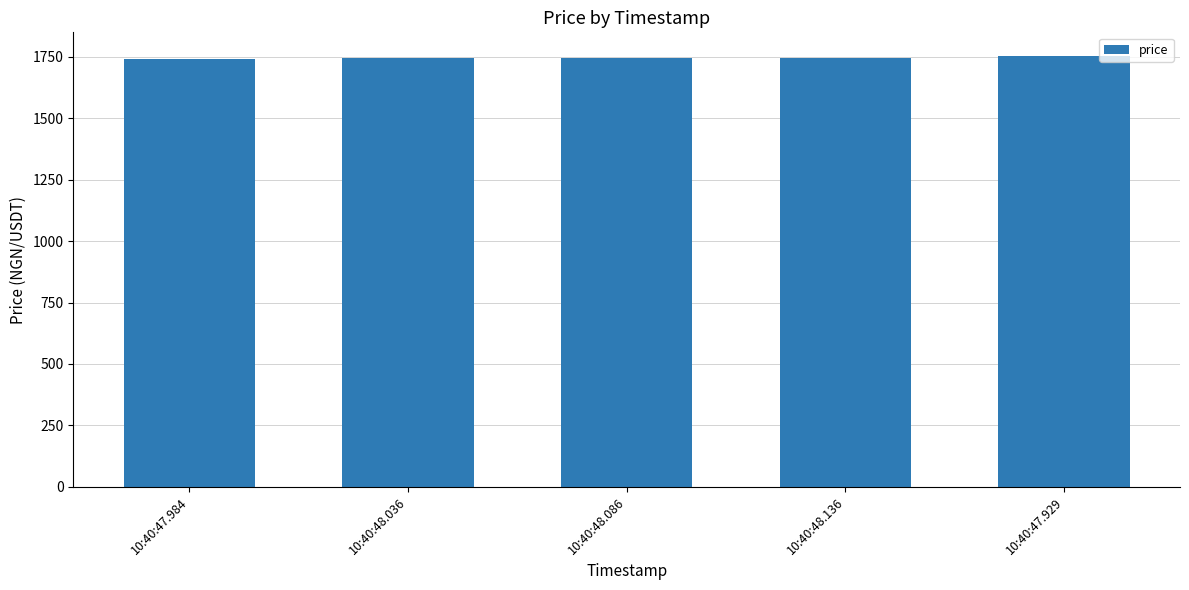

Approximately how many times larger is the value at 10:40:47.929 compared to 10:40:48.136?

1.0